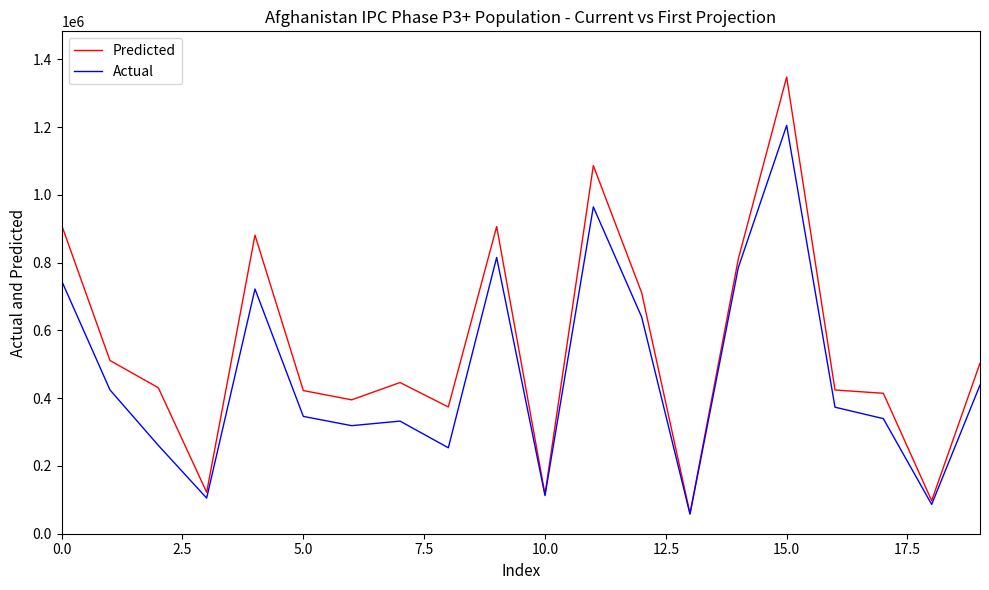

How many series are shown in this chart?

2